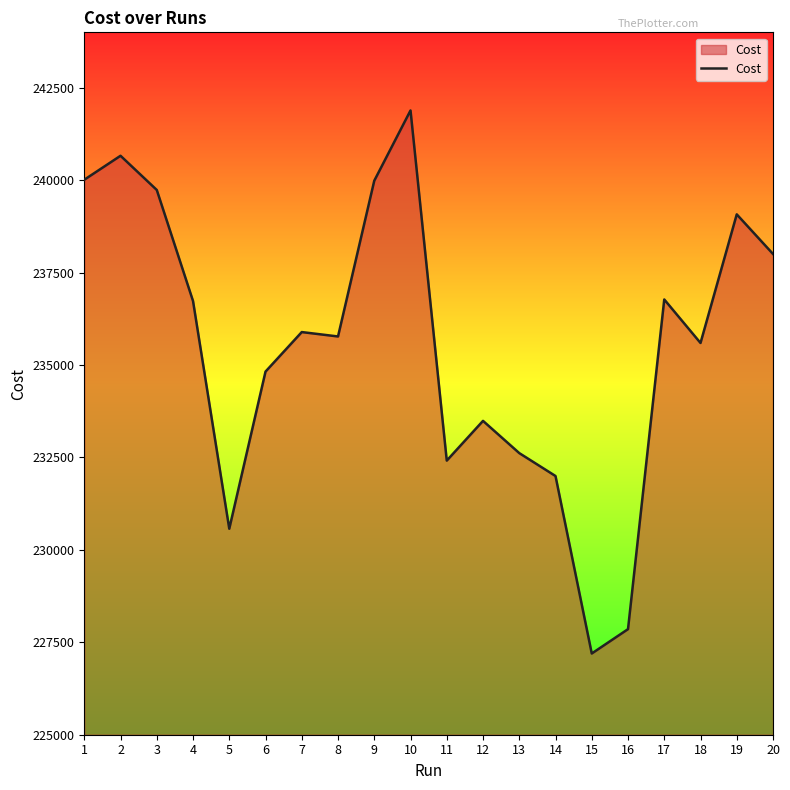

How many lines are shown in the chart?

1